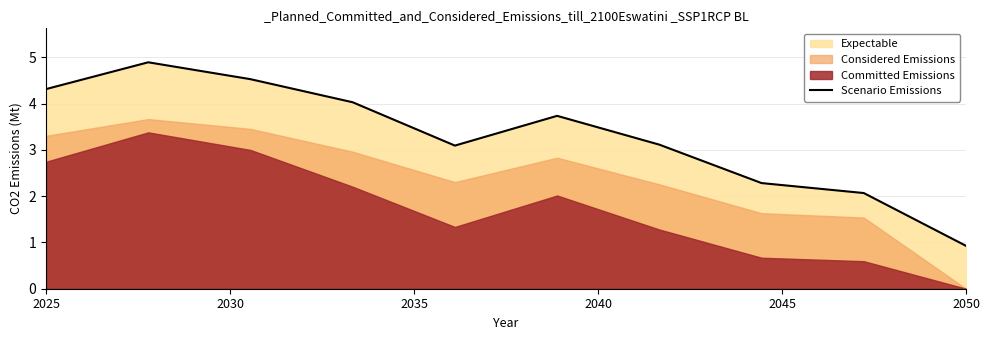

Which category has the lowest value in the Scenario Emissions series?

2050